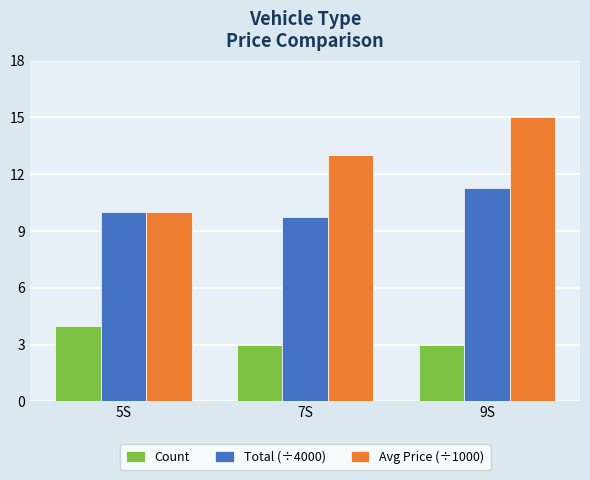

What is the value of the Avg Price (÷1000) bar at the 3rd from the left?

15.0